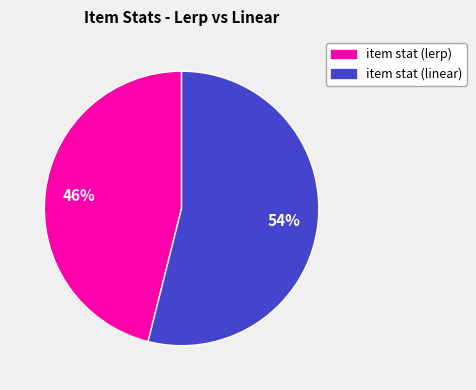

Is there a majority slice in this chart?

Yes